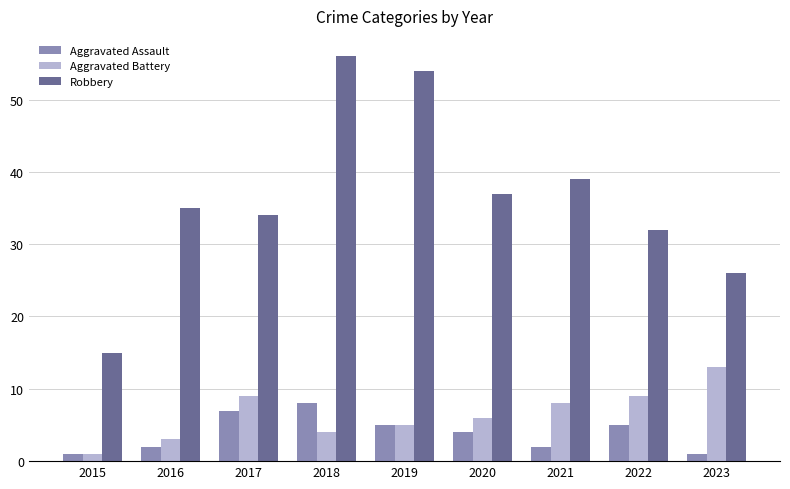

The value of Robbery at 2017 is 14. True or false?

False